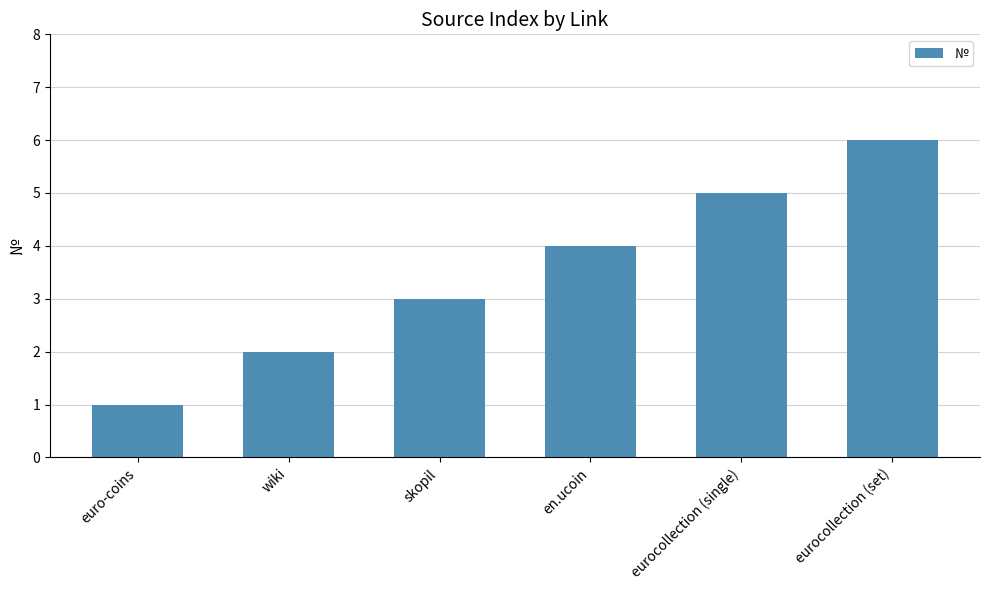

What is the maximum value shown in the chart?

6